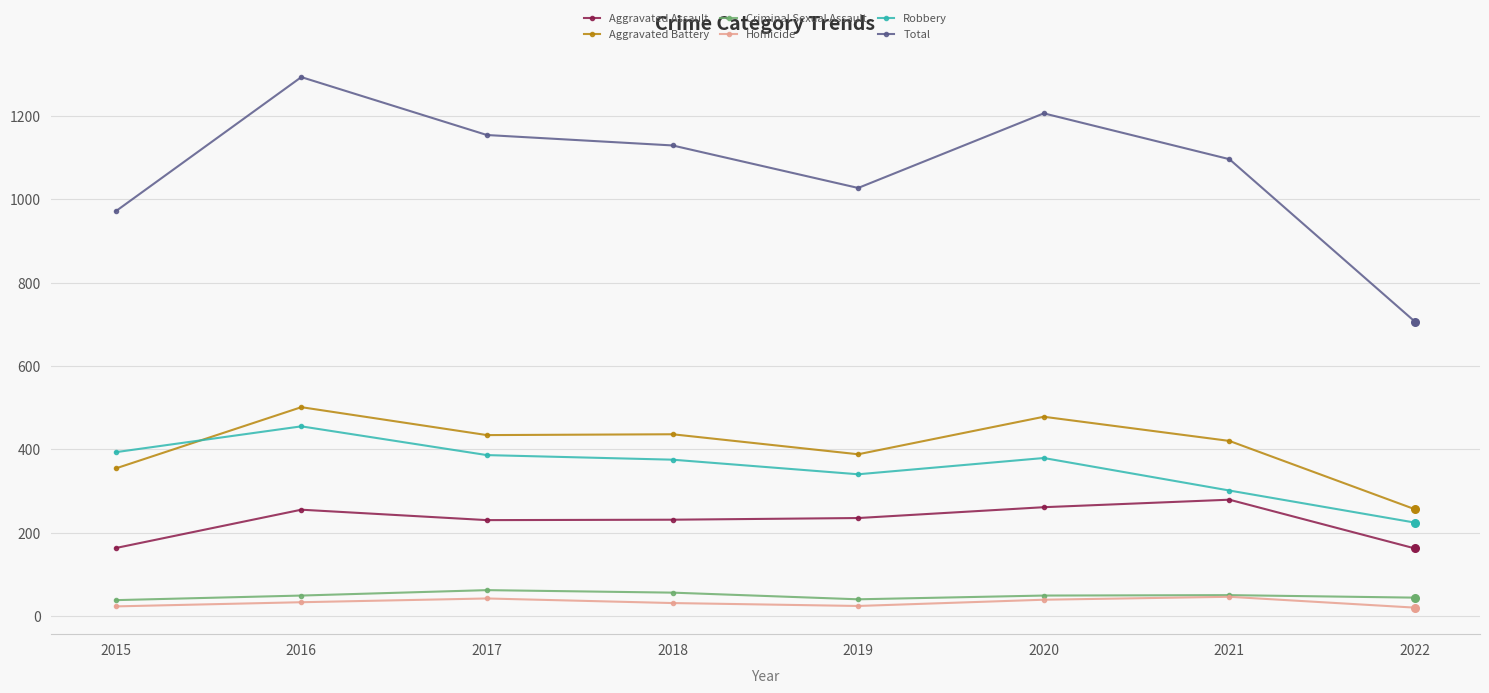

What are all the series names shown in the legend?

Aggravated Assault, Aggravated Battery, Criminal Sexual Assault, Homicide, Robbery, Total